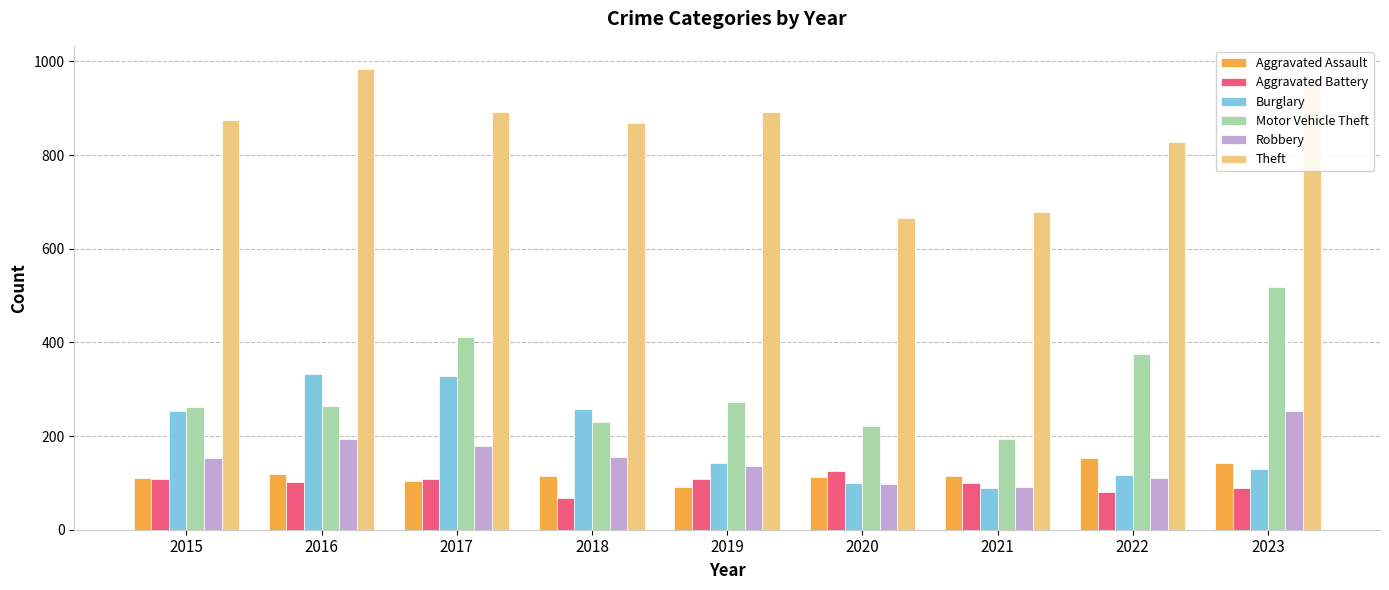

The Aggravated Battery series shows 23 at 2022. True or false?

False